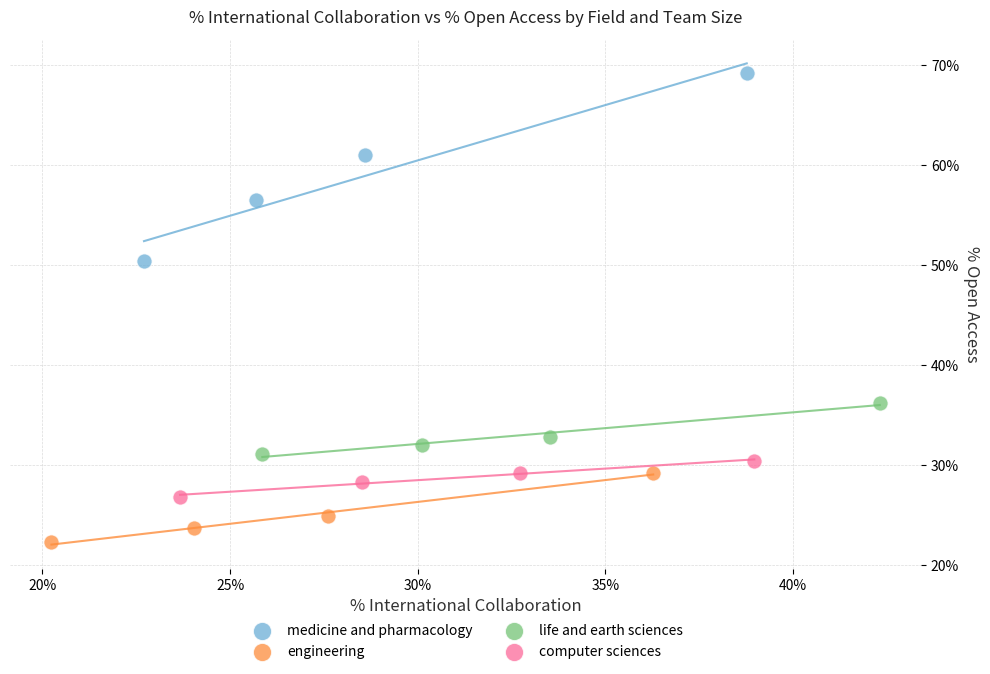

Which series has the largest Y range (max minus min)?

medicine and pharmacology